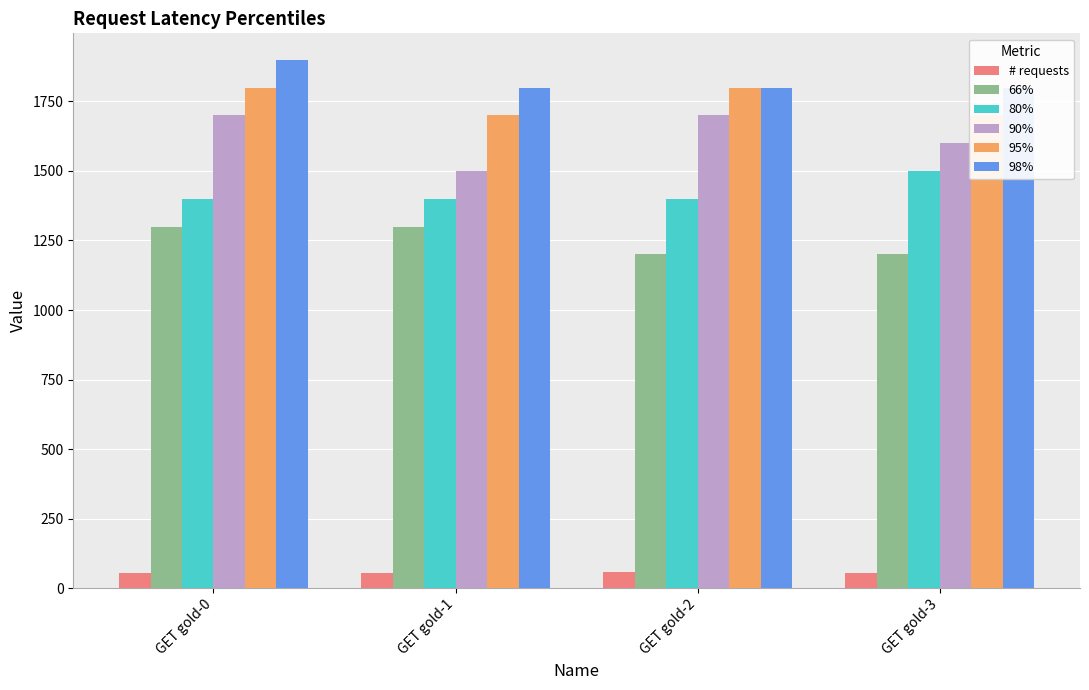

True or false: 66% has a value of 1200 at GET gold-2.

True